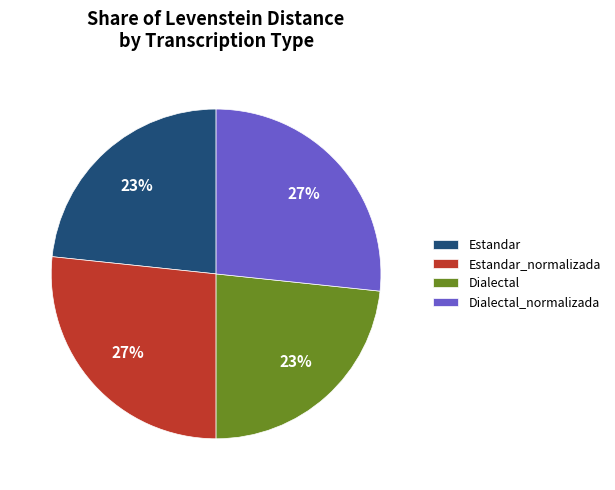

Which has a higher value, Dialectal or Dialectal_normalizada?

Dialectal_normalizada